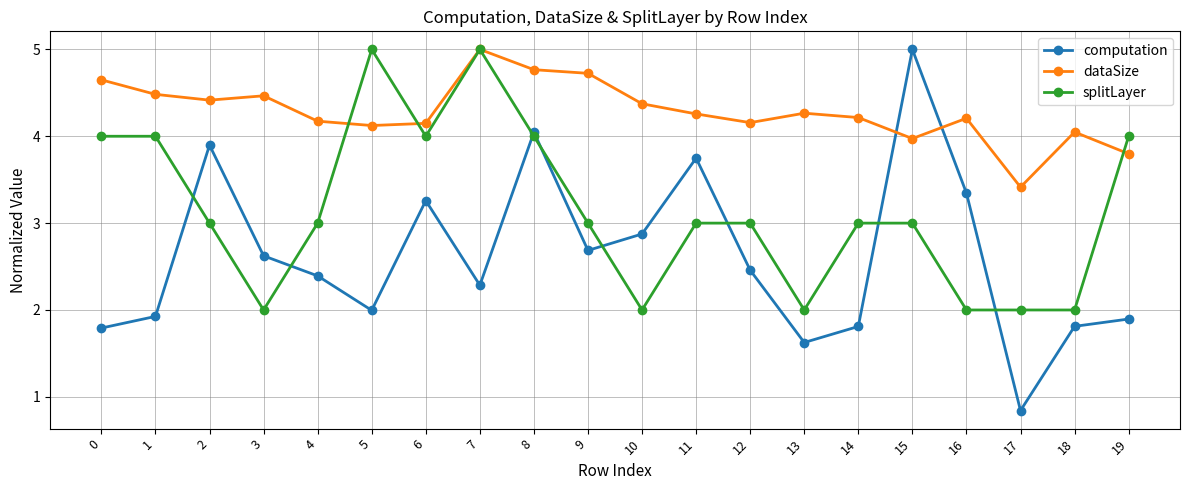

How many interior local peaks does the computation series have?

5